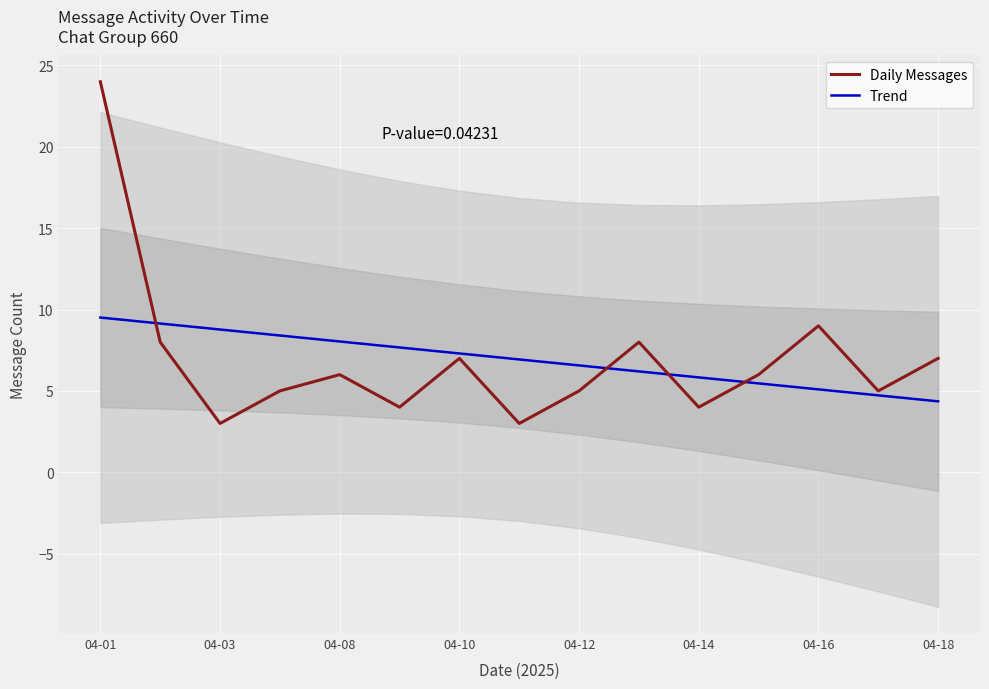

Count the number of data series in this chart.

2